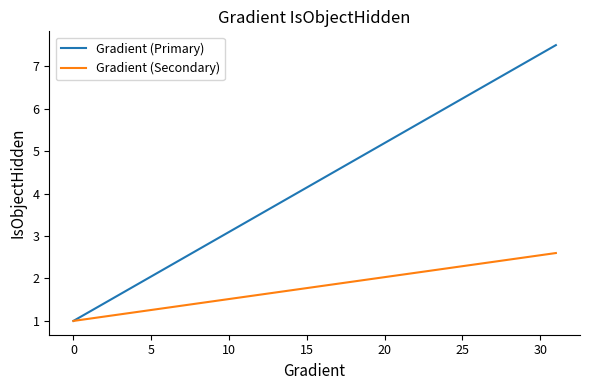

Which series has the largest range (max minus min)?

Gradient (Primary)